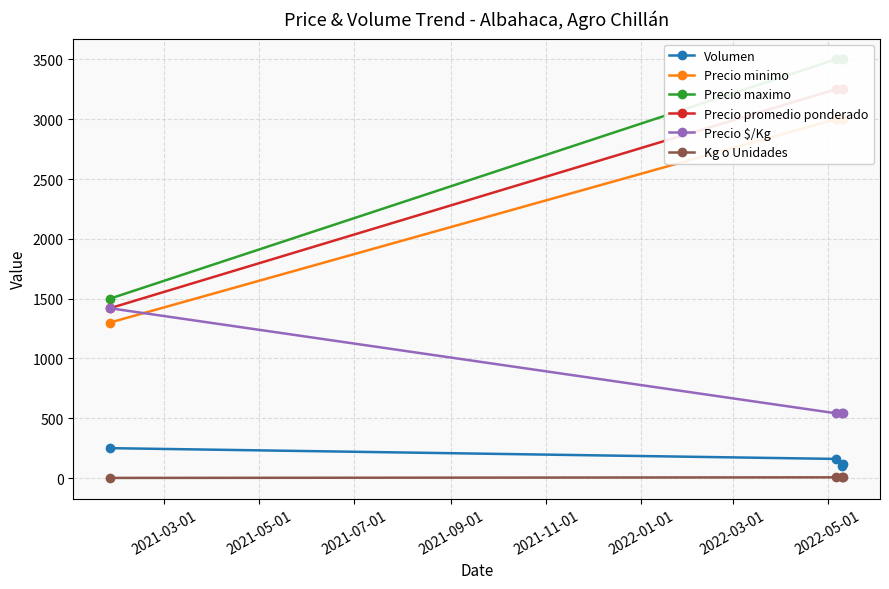

How many data points does each series have?

4